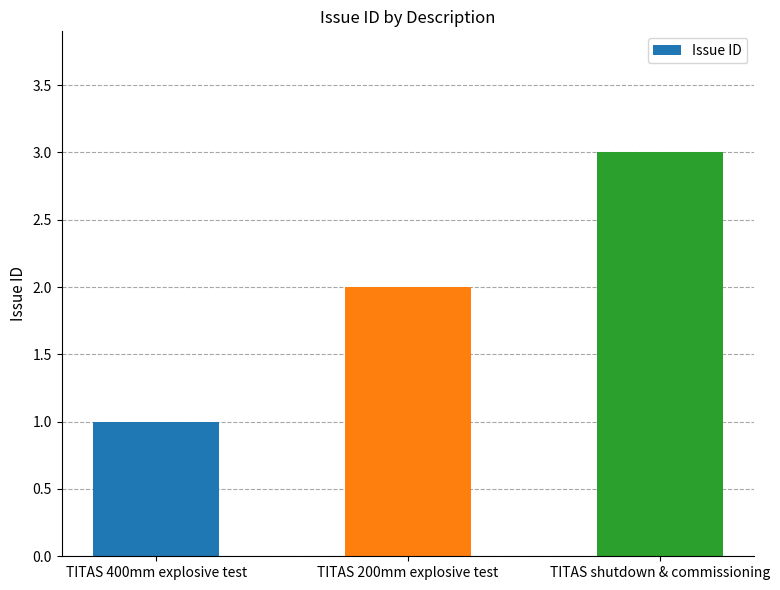

Reading left to right, extract all data points from this chart.

TITAS 400mm explosive test=1	TITAS 200mm explosive test=2	TITAS shutdown & commissioning=3